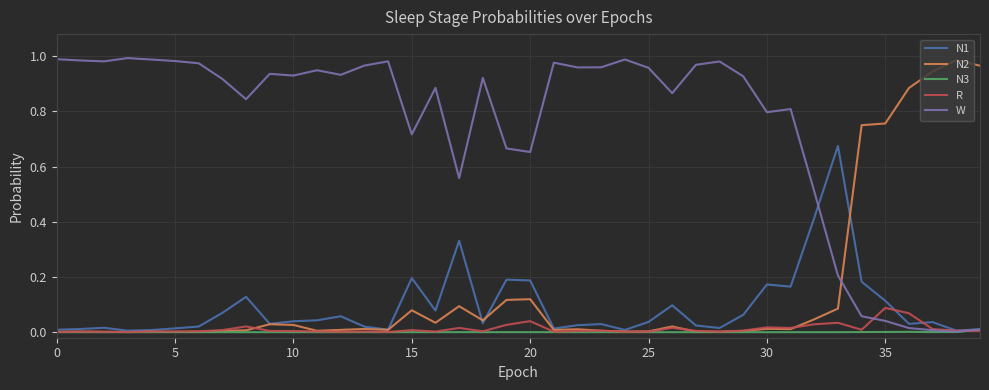

Which series has the largest total across all categories?

W